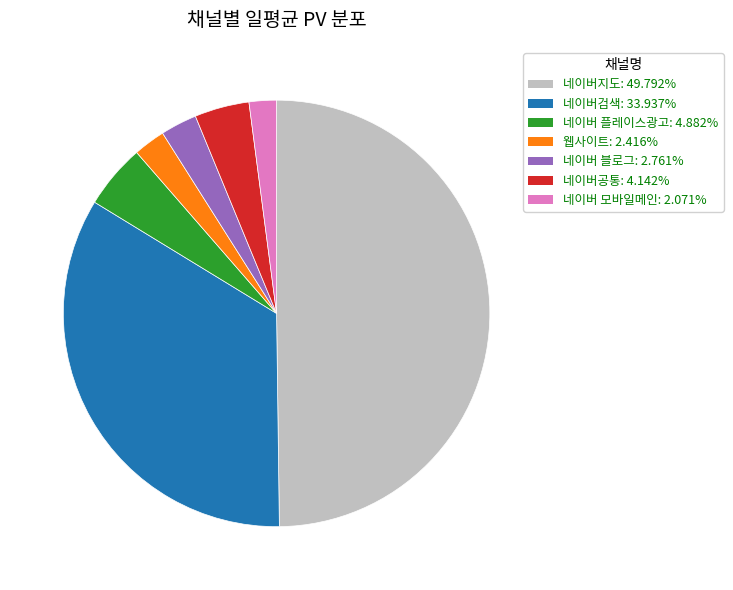

Does 네이버 플레이스광고 represent more than half of the total?

No